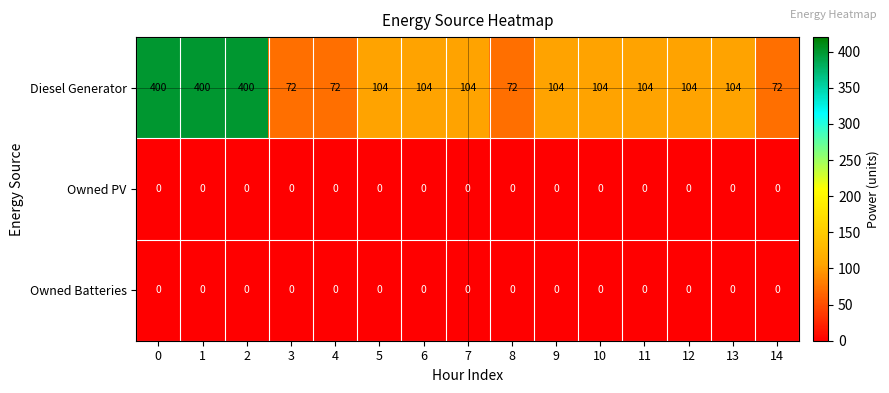

What is the maximum value shown in the chart?

400